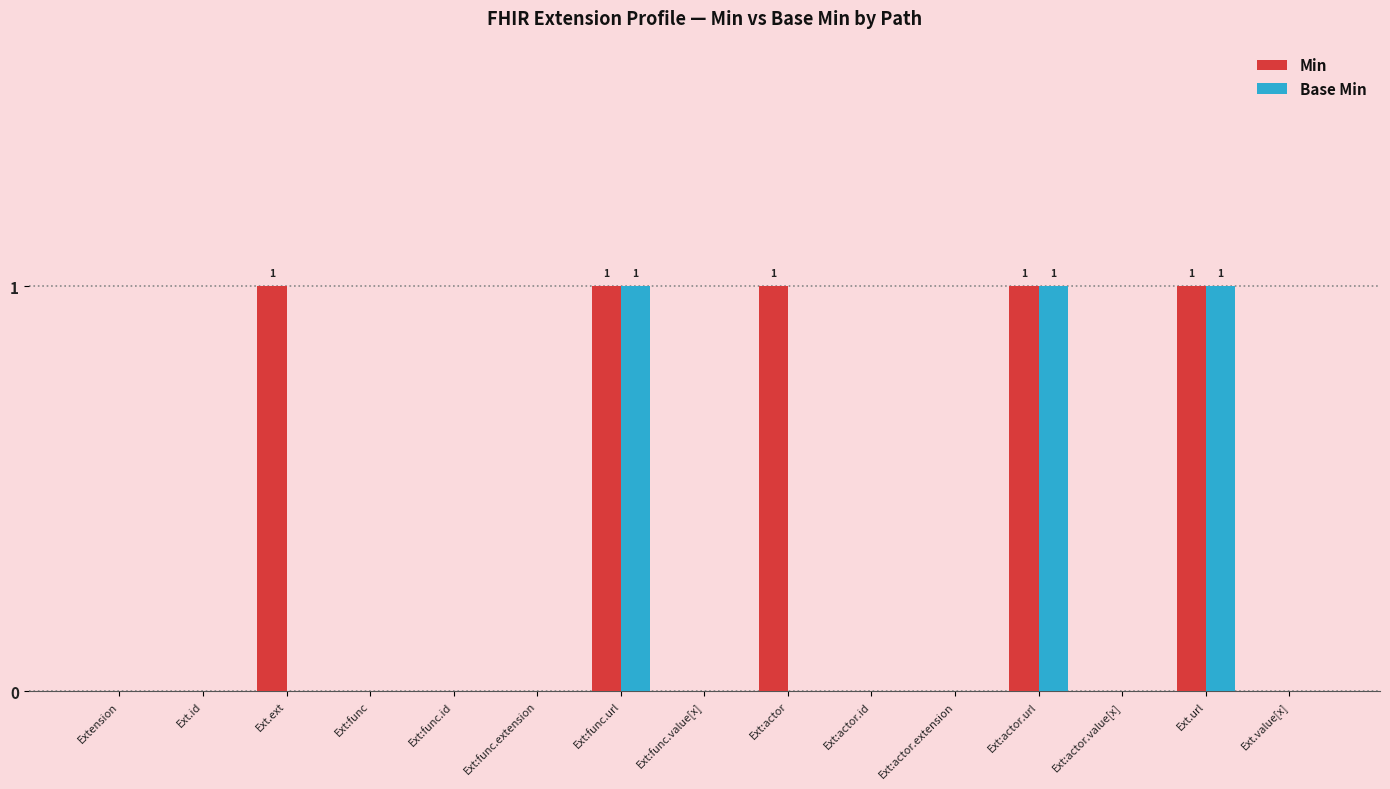

Count the number of data series in this chart.

2